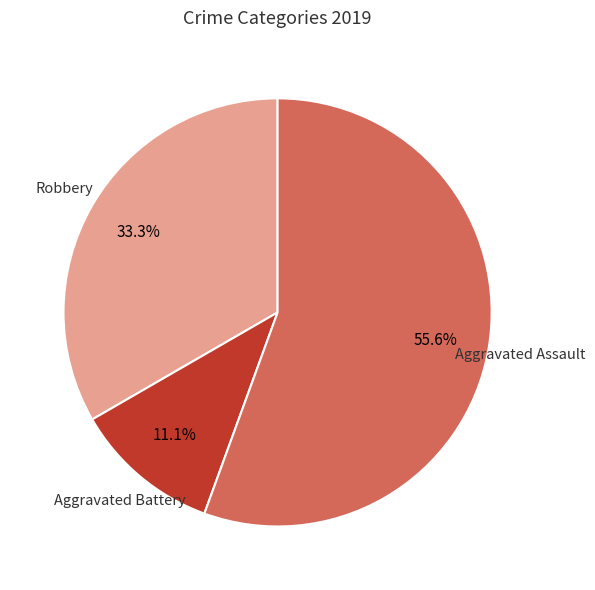

To the nearest percent, what is the combined percentage of Robbery and Aggravated Assault?

89%